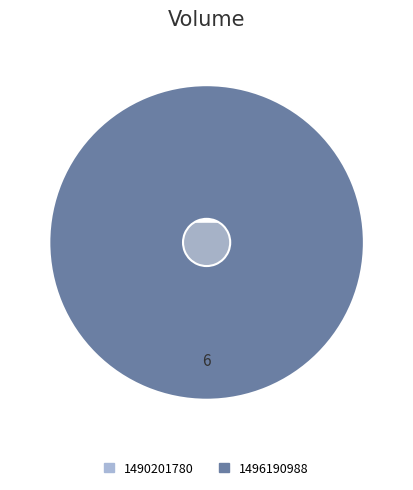

Rank the categories by value from lowest to highest.

1490201780, 1496190988